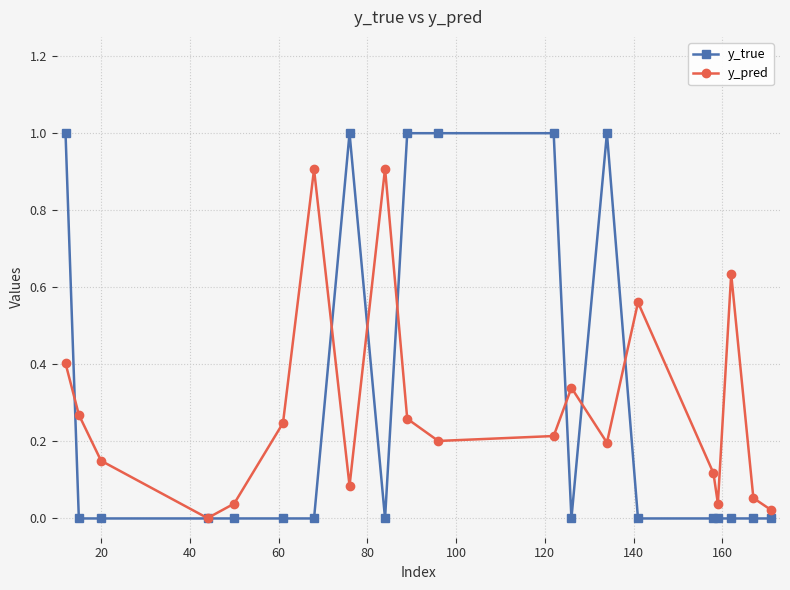

How many data points does each series have?

20